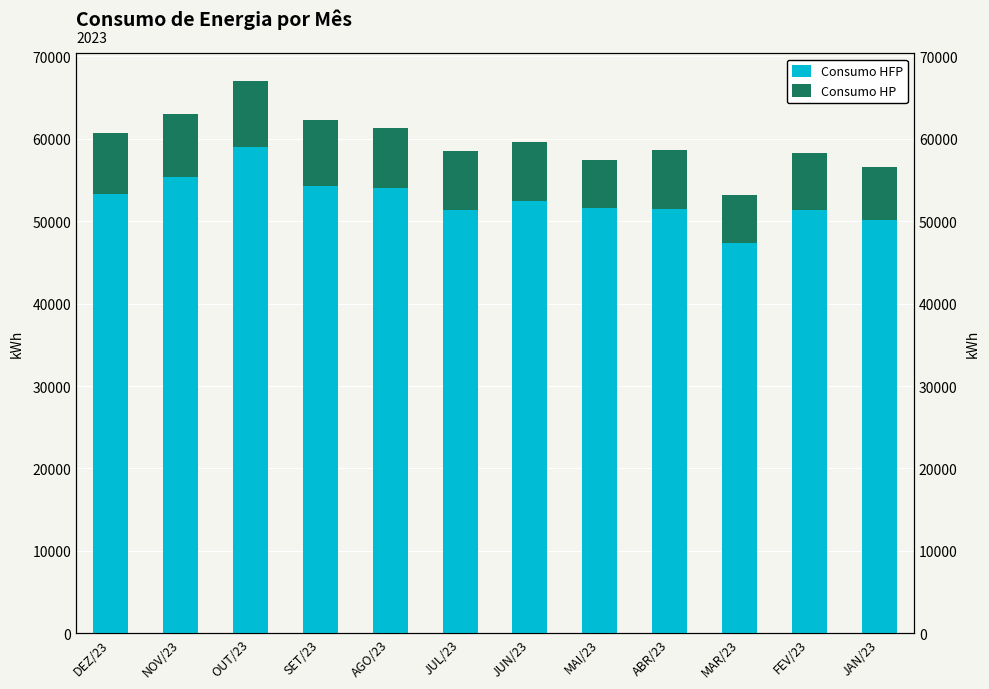

Is the value of Consumo HP at FEV/23 greater than the value of Consumo HFP at SET/23?

No